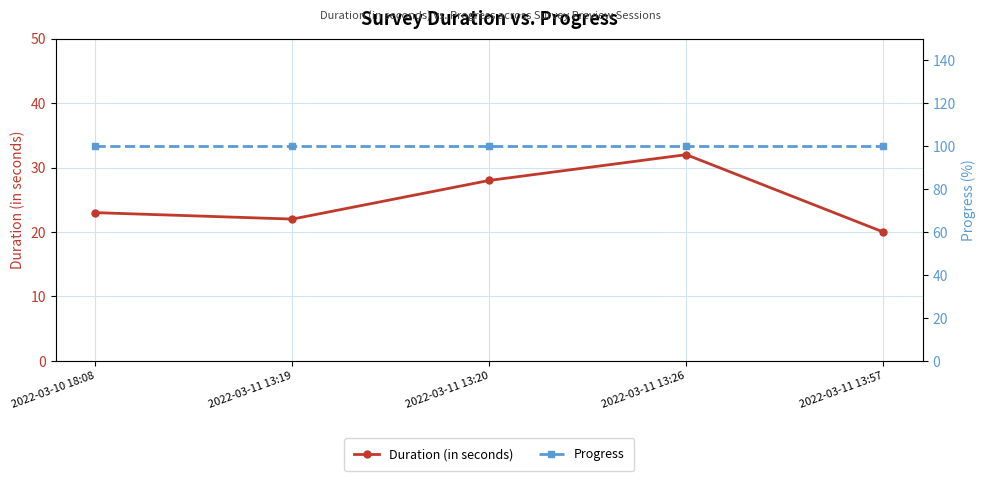

What is the value of the Progress point at the 3rd from the left?

100